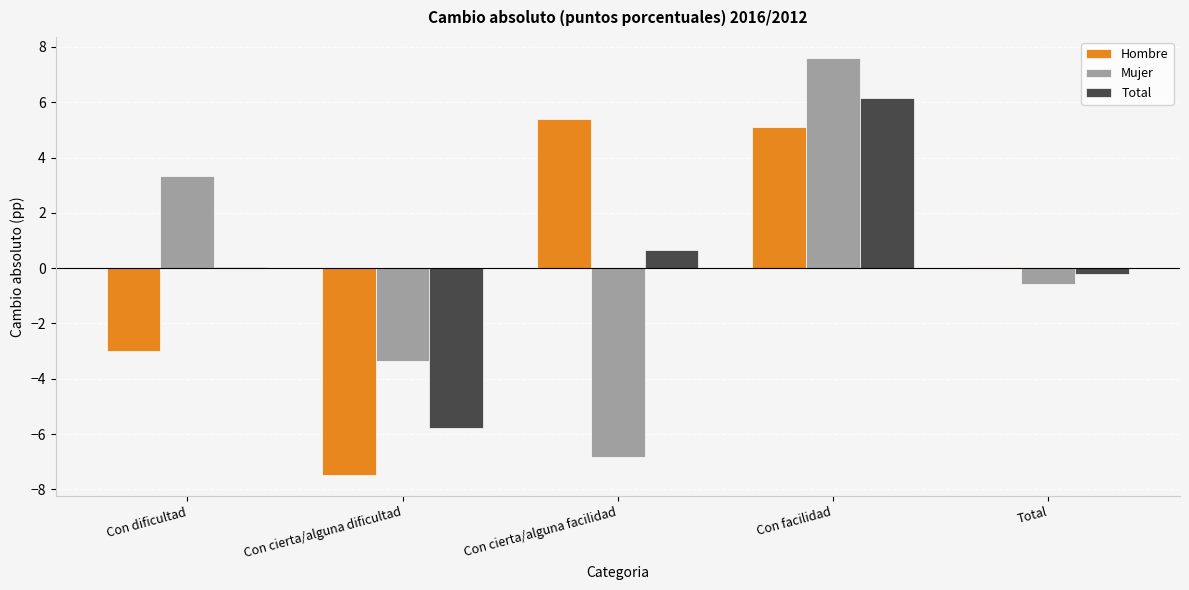

Read the Mujer value at Con facilidad.

7.6